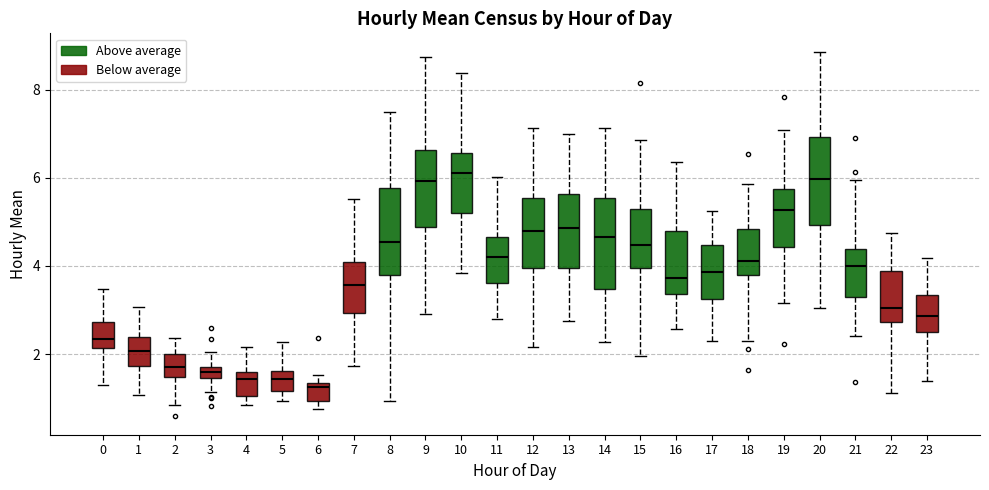

Where does the upper whisker of the box at x = 13 end on the y-axis? The values are not printed on the chart, so give them approximately, as read against the axis.

7.0